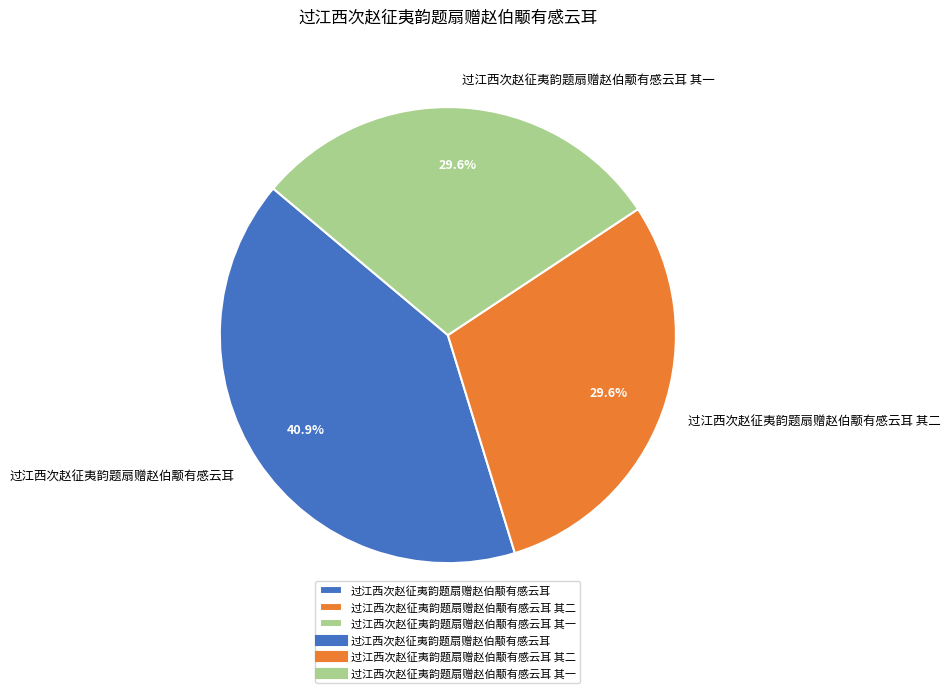

To the nearest percent, what is the difference between the 过江西次赵征夷韵题扇赠赵伯颙有感云耳 and 过江西次赵征夷韵题扇赠赵伯颙有感云耳 其一 slice percentages?

11%